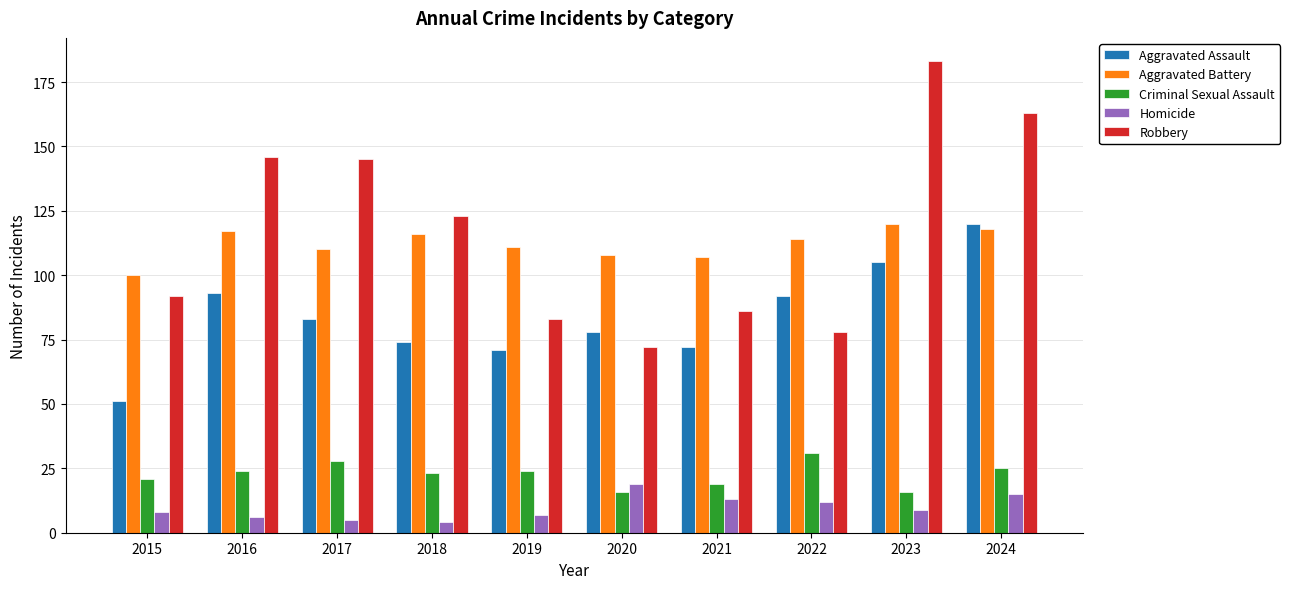

The Criminal Sexual Assault series shows 19 at 2021. True or false?

True